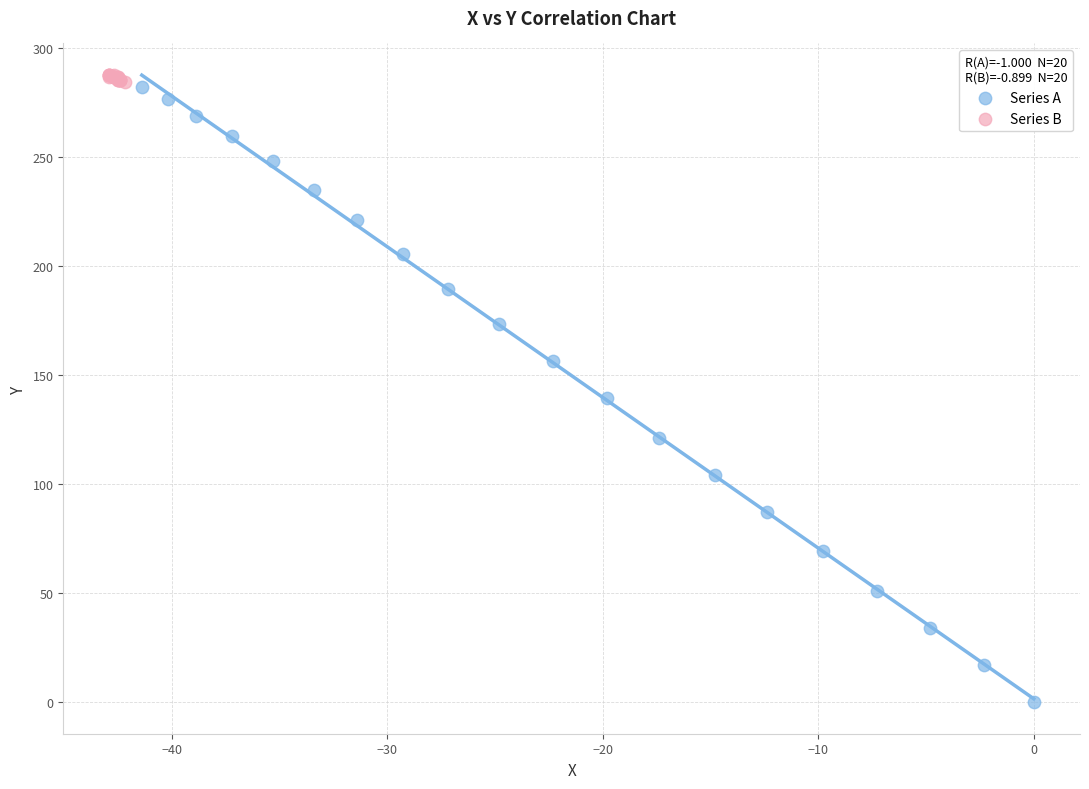

Which series contains the highest Y value?

Series B